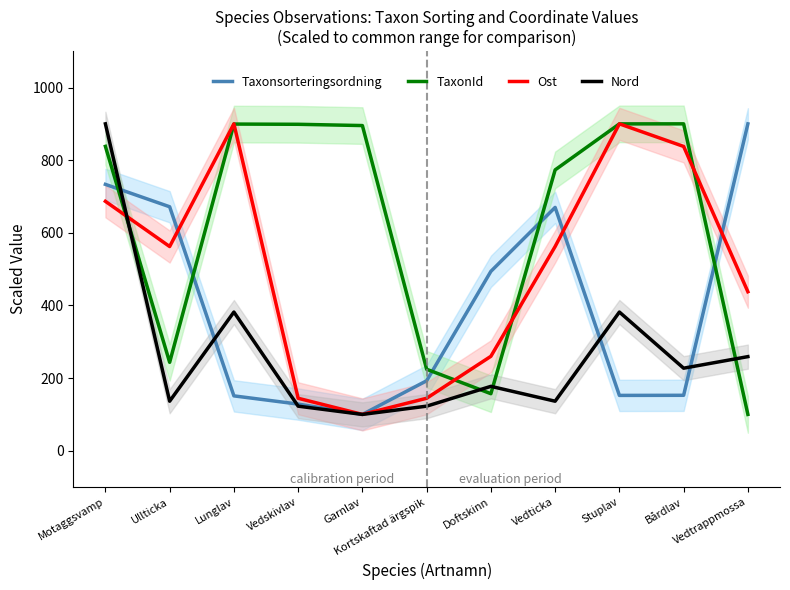

How many values in the Nord series exceed 177?

6